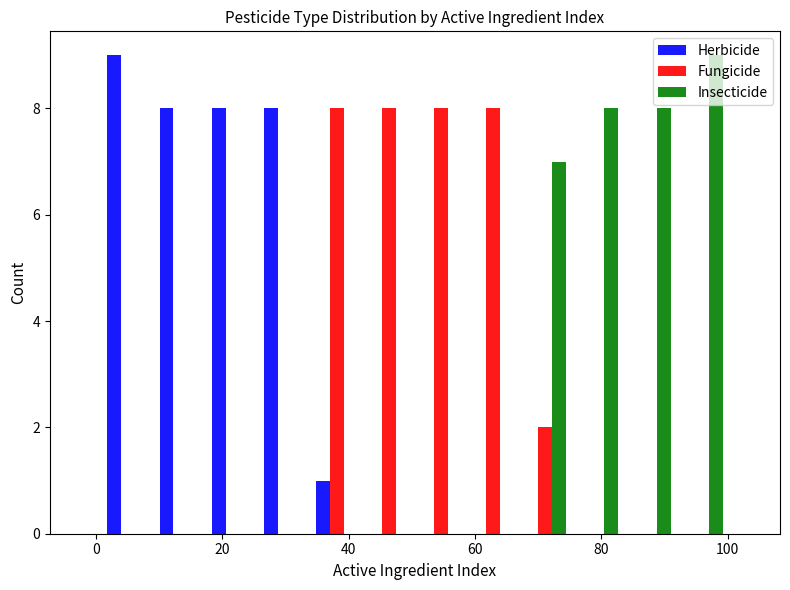

Reading left to right, transcribe this chart: for each range on the x-axis, give the height of each series' bar. Neither the bar edges nor the heights are printed on the chart, so give them approximately, as read against the axes.

2 to 10: Herbicide=9	Fungicide=0	Insecticide=0
10 to 18: Herbicide=8	Fungicide=0	Insecticide=0
18 to 26: Herbicide=8	Fungicide=0	Insecticide=0
26 to 34: Herbicide=8	Fungicide=0	Insecticide=0
34 to 42: Herbicide=1	Fungicide=8	Insecticide=0
42 to 50: Herbicide=0	Fungicide=8	Insecticide=0
50 to 58: Herbicide=0	Fungicide=8	Insecticide=0
58 to 68: Herbicide=0	Fungicide=8	Insecticide=0
68 to 76: Herbicide=0	Fungicide=2	Insecticide=7
76 to 84: Herbicide=0	Fungicide=0	Insecticide=8
84 to 92: Herbicide=0	Fungicide=0	Insecticide=8
92 to 100: Herbicide=0	Fungicide=0	Insecticide=9